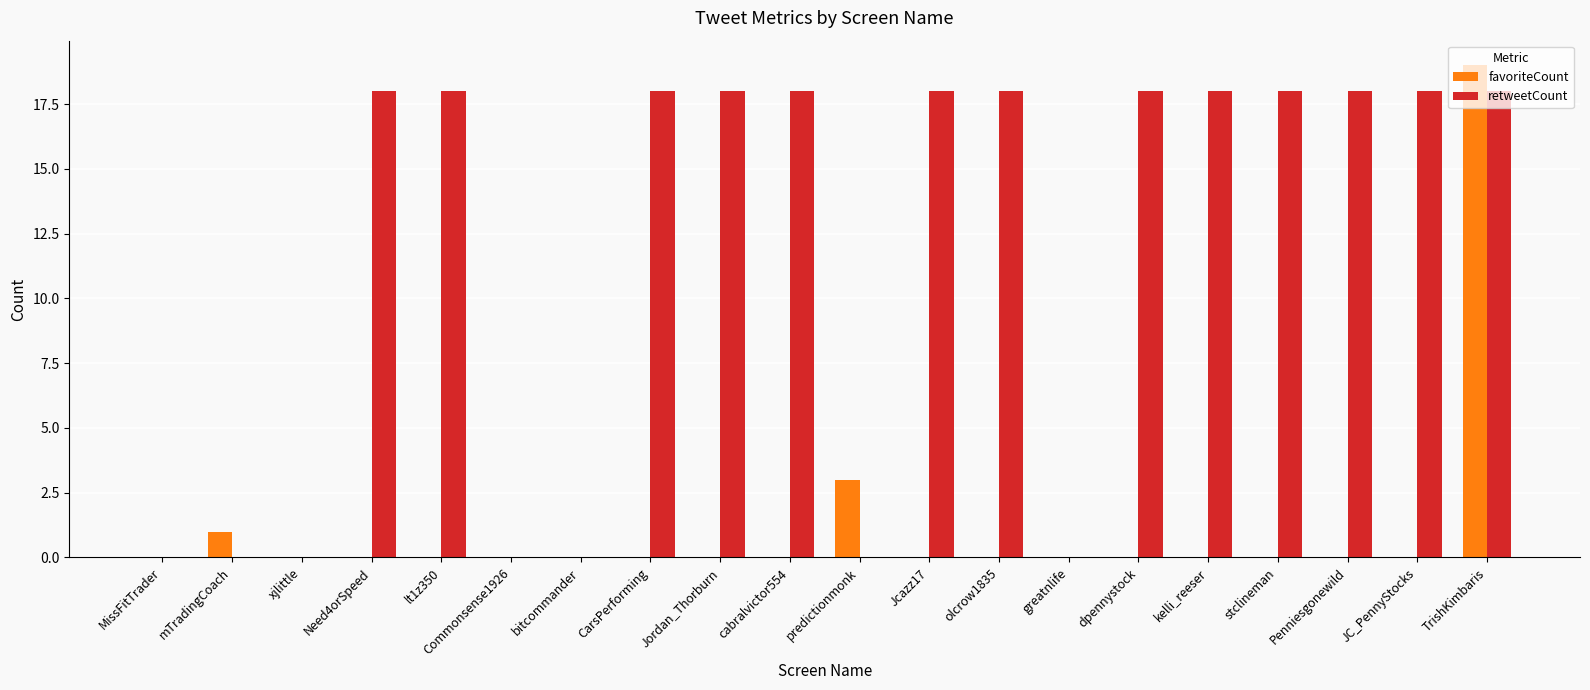

What is the sum of all favoriteCount values?

23